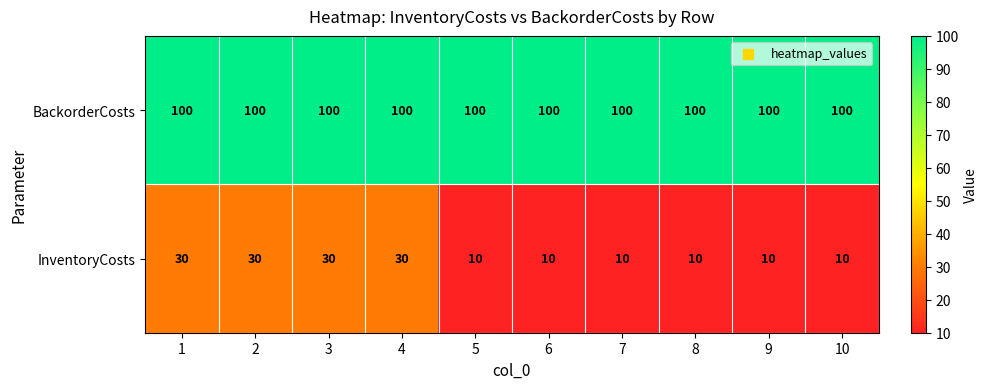

What is the sum of all InventoryCosts values?

180